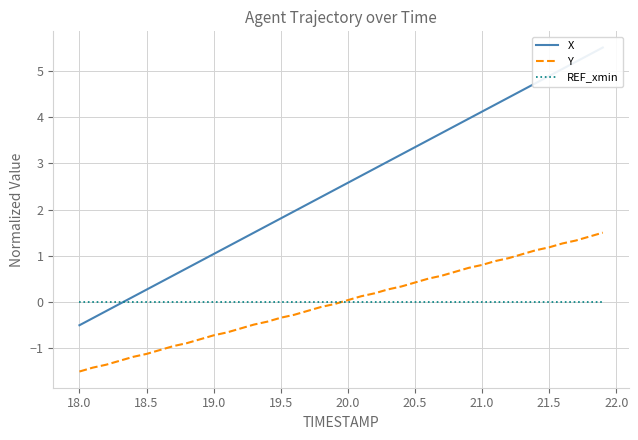

How many data points in X are above 2?

23